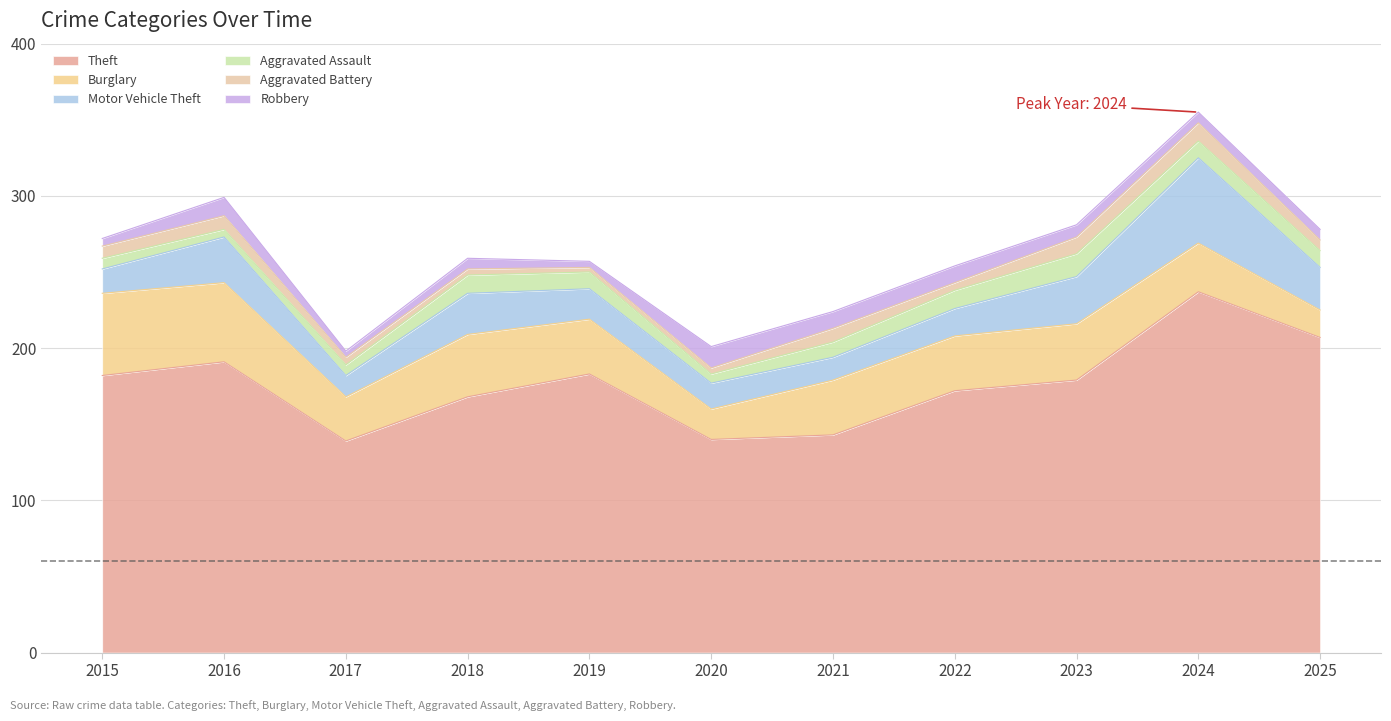

Reading left to right, what are all the values shown in this chart?

Theft: 2015=182	2016=191	2017=139	2018=168	2019=183	2020=140	2021=143	2022=172	2023=179	2024=237	2025=207
Burglary: 2015=54	2016=52	2017=29	2018=41	2019=36	2020=20	2021=36	2022=36	2023=37	2024=32	2025=18
Motor Vehicle Theft: 2015=16	2016=30	2017=14	2018=27	2019=20	2020=17	2021=15	2022=18	2023=31	2024=56	2025=28
Aggravated Assault: 2015=7	2016=5	2017=7	2018=12	2019=11	2020=6	2021=10	2022=12	2023=15	2024=11	2025=11
Aggravated Battery: 2015=8	2016=9	2017=5	2018=4	2019=3	2020=4	2021=9	2022=5	2023=11	2024=12	2025=7
Robbery: 2015=5	2016=12	2017=4	2018=7	2019=4	2020=14	2021=11	2022=11	2023=8	2024=7	2025=7